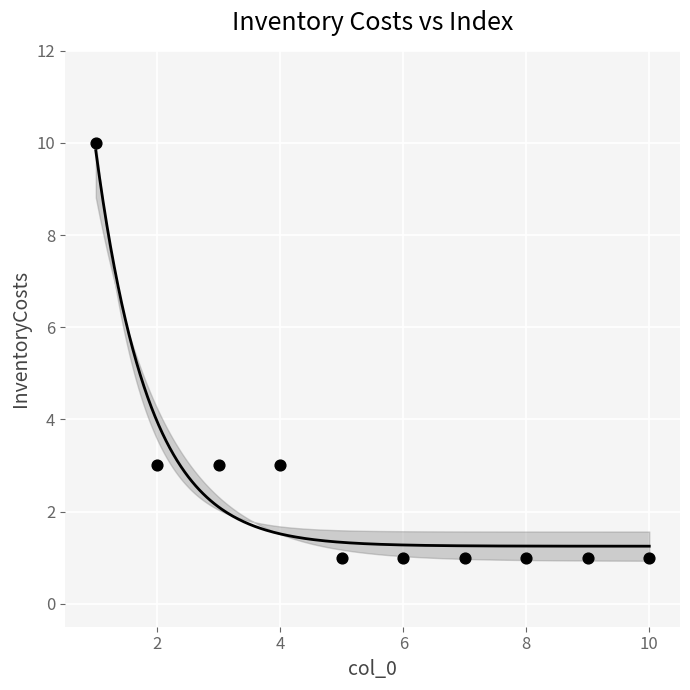

What is the average X value?

6